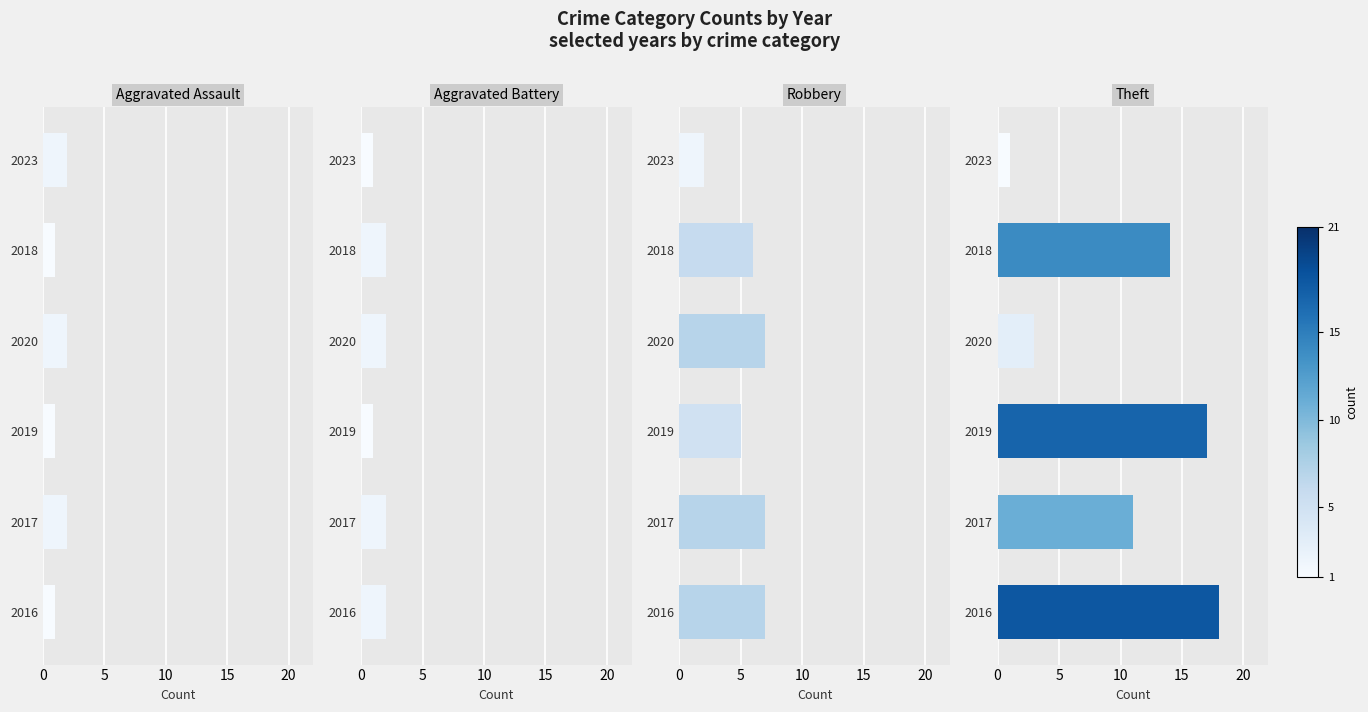

What is the sum of all Aggravated Battery values?

10